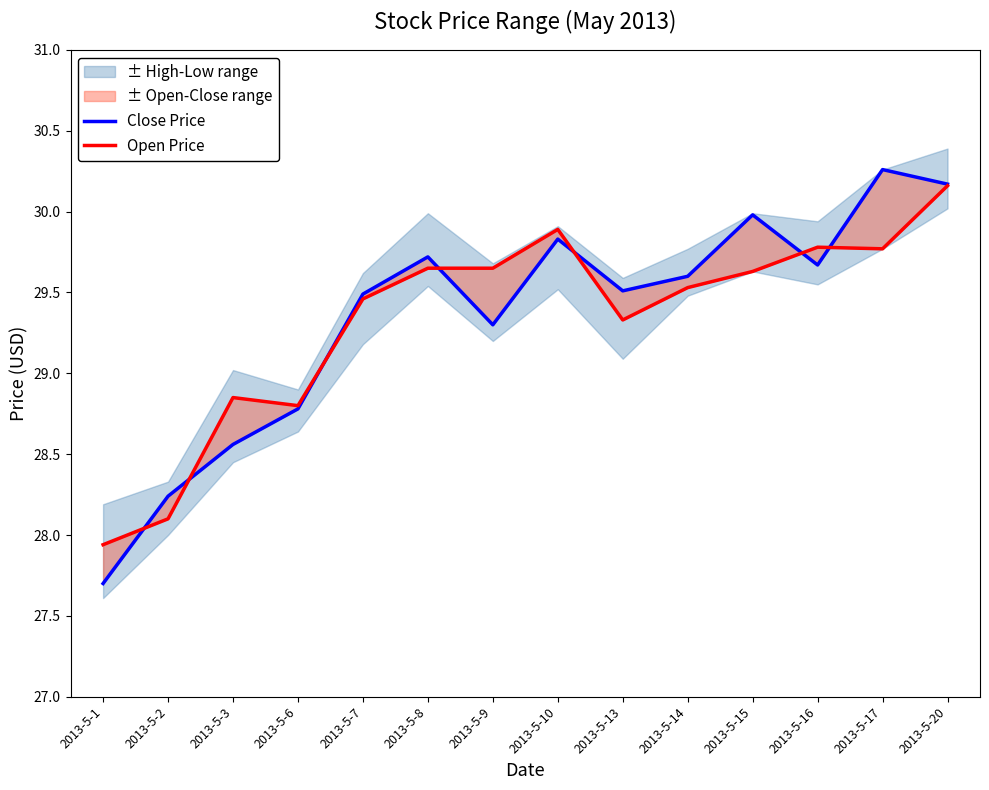

What is the lowest value of the Open Price series?

27.9